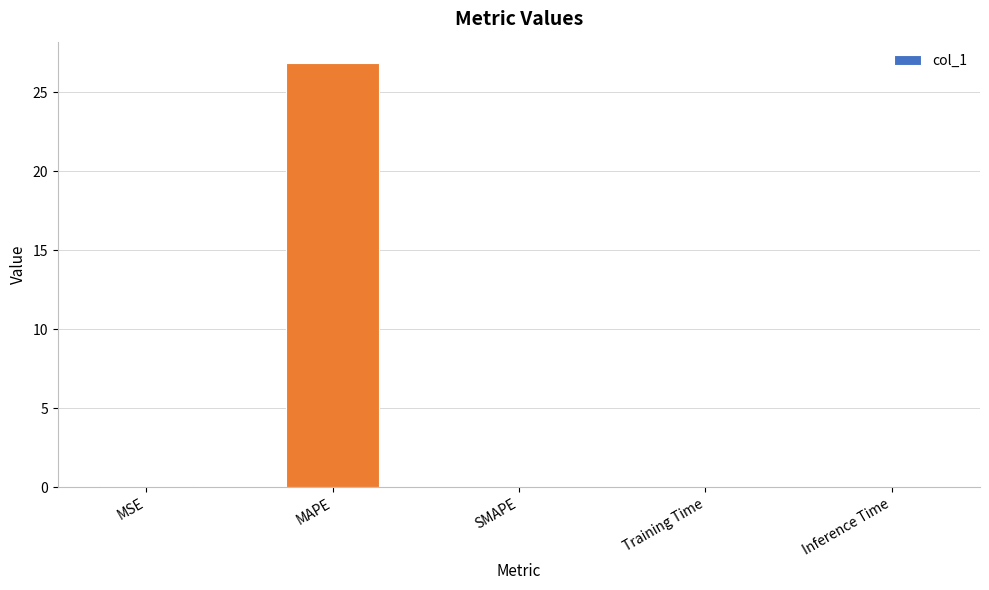

The value at SMAPE is 0.0. True or false?

True